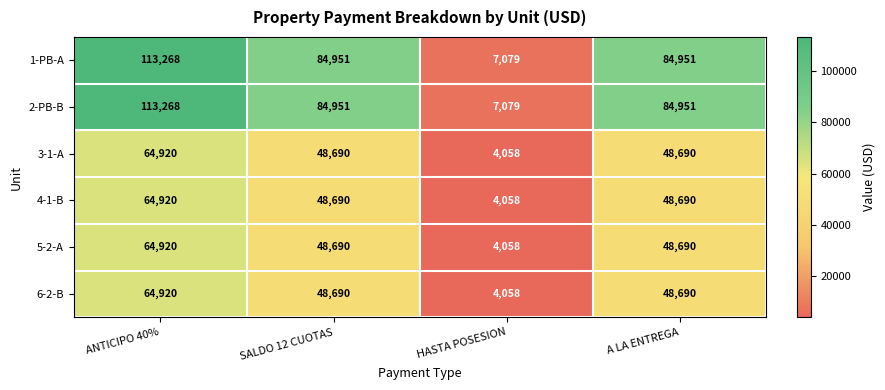

What value does the 1-PB-A series have at ANTICIPO 40%?

113268